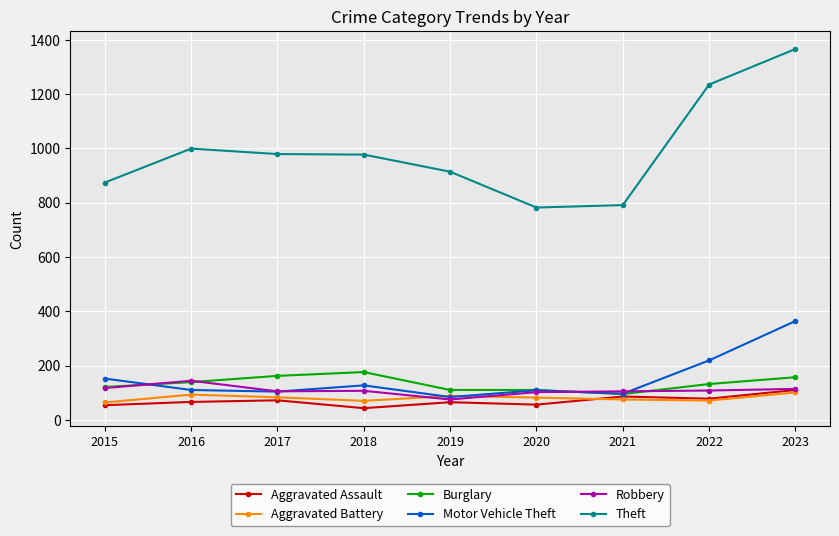

Read the Aggravated Assault value at 2017.

72